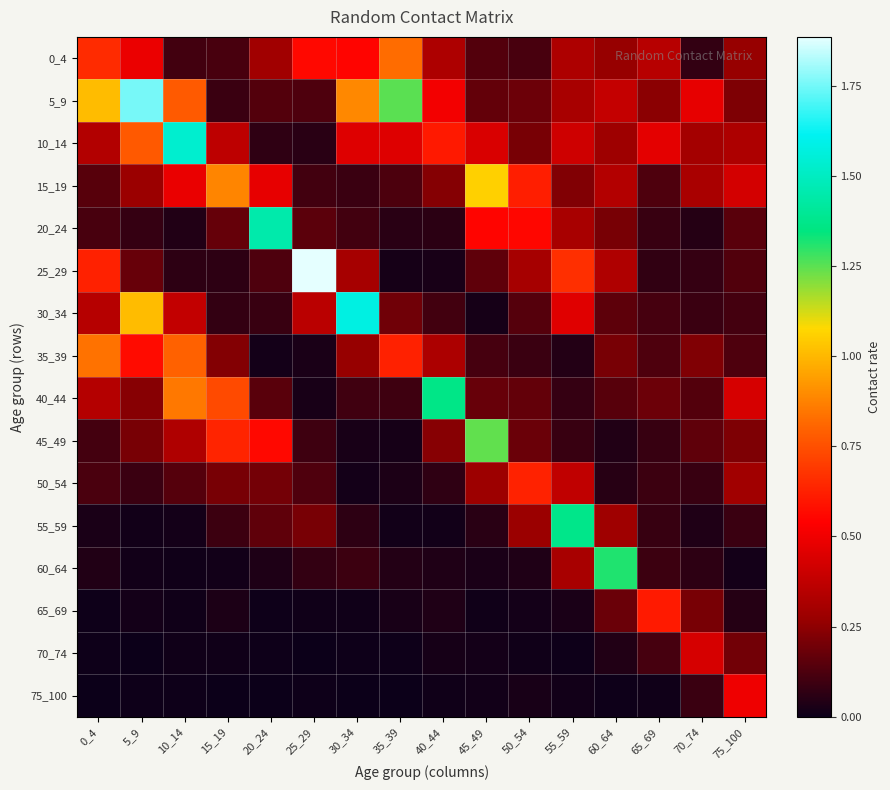

Reading left to right, list all the values displayed in this chart.

0_4: 0_4=0.7	5_9=0.5	10_14=0.1	15_19=0.1	20_24=0.3	25_29=0.6	30_34=0.5	35_39=0.8	40_44=0.3	45_49=0.1	50_54=0.1	55_59=0.3	60_64=0.3	65_69=0.4	70_74=0.1	75_100=0.3
5_9: 0_4=1.0	5_9=1.8	10_14=0.8	15_19=0.1	20_24=0.1	25_29=0.1	30_34=0.9	35_39=1.2	40_44=0.5	45_49=0.2	50_54=0.2	55_59=0.3	60_64=0.4	65_69=0.2	70_74=0.5	75_100=0.2
10_14: 0_4=0.3	5_9=0.8	10_14=1.5	15_19=0.4	20_24=0.1	25_29=0.1	30_34=0.5	35_39=0.5	40_44=0.6	45_49=0.4	50_54=0.2	55_59=0.4	60_64=0.3	65_69=0.5	70_74=0.3	75_100=0.3
15_19: 0_4=0.1	5_9=0.3	10_14=0.5	15_19=0.9	20_24=0.5	25_29=0.1	30_34=0.1	35_39=0.1	40_44=0.2	45_49=1.1	50_54=0.6	55_59=0.2	60_64=0.3	65_69=0.1	70_74=0.3	75_100=0.4
20_24: 0_4=0.1	5_9=0.1	10_14=0.0	15_19=0.2	20_24=1.4	25_29=0.2	30_34=0.1	35_39=0.1	40_44=0.1	45_49=0.5	50_54=0.6	55_59=0.3	60_64=0.2	65_69=0.1	70_74=0.0	75_100=0.1
25_29: 0_4=0.6	5_9=0.2	10_14=0.1	15_19=0.1	20_24=0.1	25_29=1.9	30_34=0.3	35_39=0.0	40_44=0.0	45_49=0.2	50_54=0.3	55_59=0.7	60_64=0.3	65_69=0.1	70_74=0.1	75_100=0.1
30_34: 0_4=0.3	5_9=1.0	10_14=0.4	15_19=0.1	20_24=0.1	25_29=0.4	30_34=1.6	35_39=0.2	40_44=0.1	45_49=0.0	50_54=0.1	55_59=0.5	60_64=0.2	65_69=0.1	70_74=0.1	75_100=0.1
35_39: 0_4=0.8	5_9=0.6	10_14=0.8	15_19=0.2	20_24=0.0	25_29=0.0	30_34=0.3	35_39=0.6	40_44=0.3	45_49=0.1	50_54=0.1	55_59=0.0	60_64=0.2	65_69=0.1	70_74=0.2	75_100=0.1
40_44: 0_4=0.3	5_9=0.2	10_14=0.9	15_19=0.7	20_24=0.1	25_29=0.0	30_34=0.1	35_39=0.1	40_44=1.4	45_49=0.2	50_54=0.2	55_59=0.1	60_64=0.1	65_69=0.2	70_74=0.1	75_100=0.4
45_49: 0_4=0.1	5_9=0.2	10_14=0.3	15_19=0.6	20_24=0.6	25_29=0.1	30_34=0.0	35_39=0.0	40_44=0.2	45_49=1.2	50_54=0.2	55_59=0.1	60_64=0.0	65_69=0.1	70_74=0.2	75_100=0.2
50_54: 0_4=0.1	5_9=0.1	10_14=0.1	15_19=0.2	20_24=0.2	25_29=0.1	30_34=0.0	35_39=0.0	40_44=0.1	45_49=0.3	50_54=0.6	55_59=0.4	60_64=0.1	65_69=0.1	70_74=0.1	75_100=0.3
55_59: 0_4=0.0	5_9=0.0	10_14=0.0	15_19=0.1	20_24=0.2	25_29=0.2	30_34=0.1	35_39=0.0	40_44=0.0	45_49=0.1	50_54=0.3	55_59=1.4	60_64=0.3	65_69=0.1	70_74=0.0	75_100=0.1
60_64: 0_4=0.0	5_9=0.0	10_14=0.0	15_19=0.0	20_24=0.0	25_29=0.1	30_34=0.1	35_39=0.0	40_44=0.0	45_49=0.0	50_54=0.0	55_59=0.3	60_64=1.3	65_69=0.1	70_74=0.1	75_100=0.0
65_69: 0_4=0.0	5_9=0.0	10_14=0.0	15_19=0.0	20_24=0.0	25_29=0.0	30_34=0.0	35_39=0.0	40_44=0.0	45_49=0.0	50_54=0.0	55_59=0.0	60_64=0.2	65_69=0.6	70_74=0.2	75_100=0.0
70_74: 0_4=0.0	5_9=0.0	10_14=0.0	15_19=0.0	20_24=0.0	25_29=0.0	30_34=0.0	35_39=0.0	40_44=0.0	45_49=0.0	50_54=0.0	55_59=0.0	60_64=0.0	65_69=0.1	70_74=0.4	75_100=0.2
75_100: 0_4=0.0	5_9=0.0	10_14=0.0	15_19=0.0	20_24=0.0	25_29=0.0	30_34=0.0	35_39=0.0	40_44=0.0	45_49=0.0	50_54=0.0	55_59=0.0	60_64=0.0	65_69=0.0	70_74=0.1	75_100=0.5